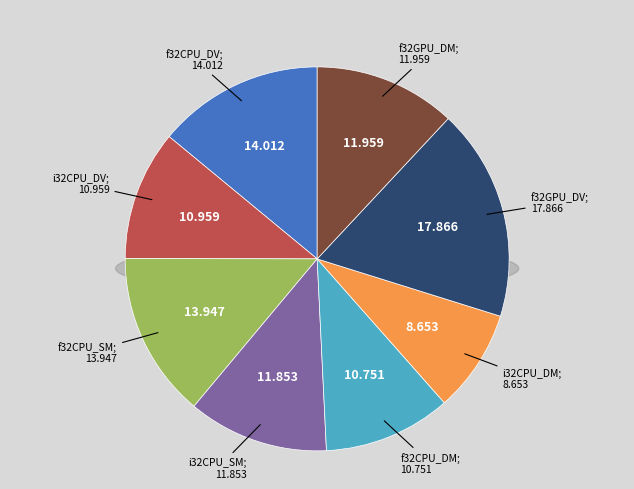

What percentage do f32CPU_DV and f32GPU_DM together represent?

26.0%